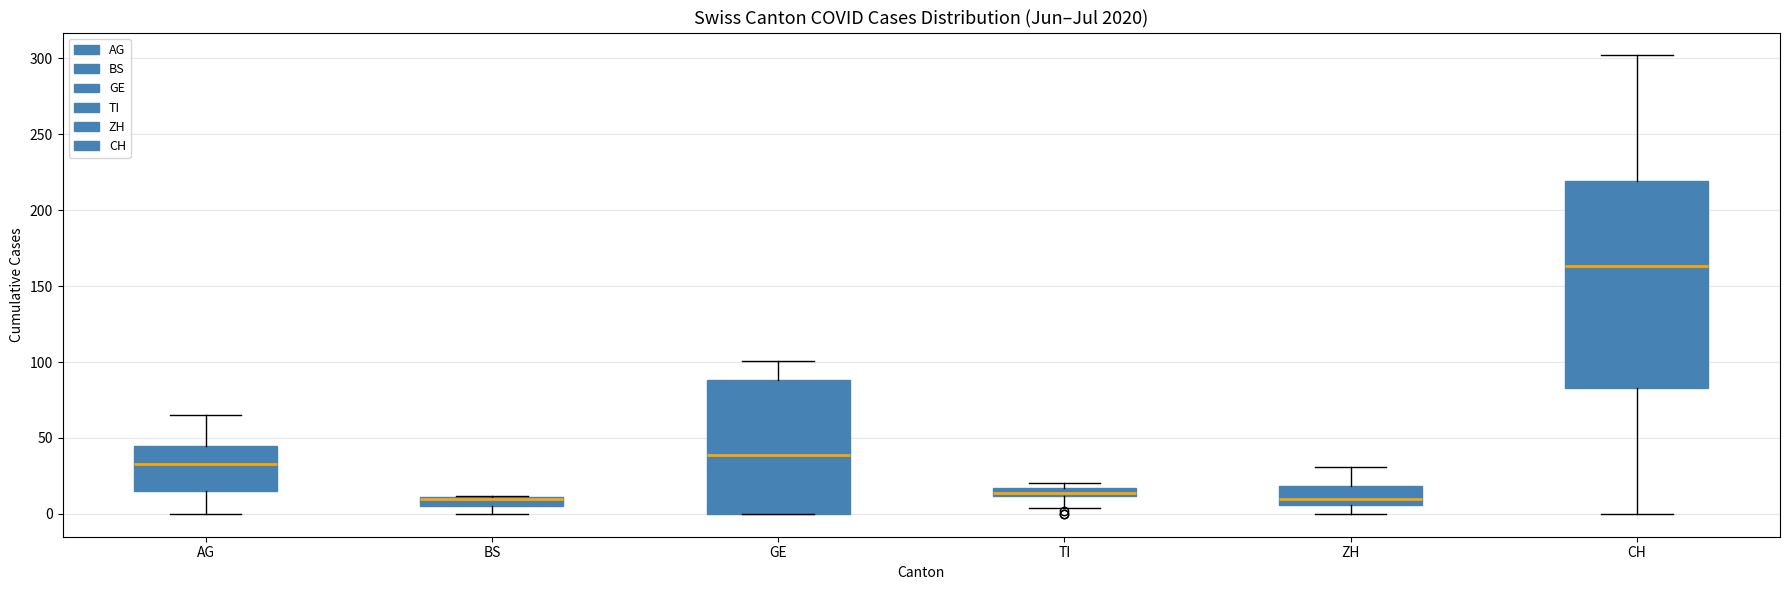

Where is the lower edge of the box for TI on the y-axis? The values are not printed on the chart, so give them approximately, as read against the axis.

10